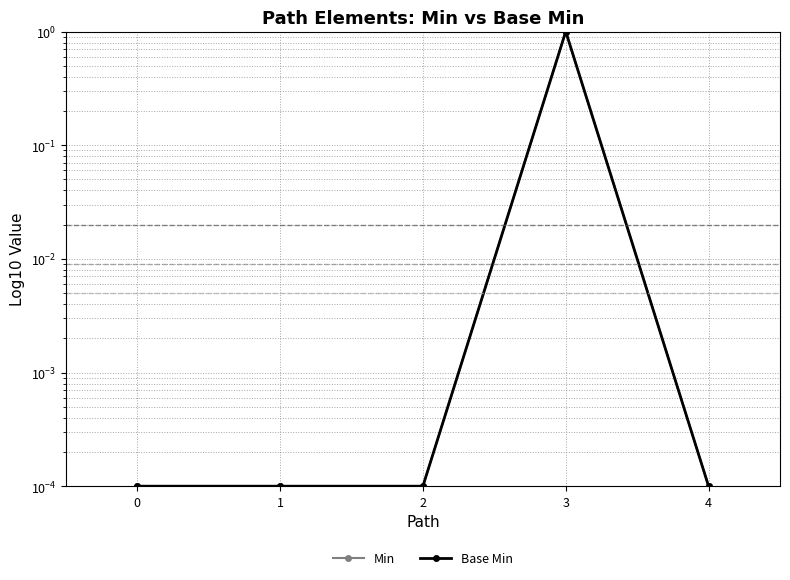

How many interior local peaks does the Min series have?

1